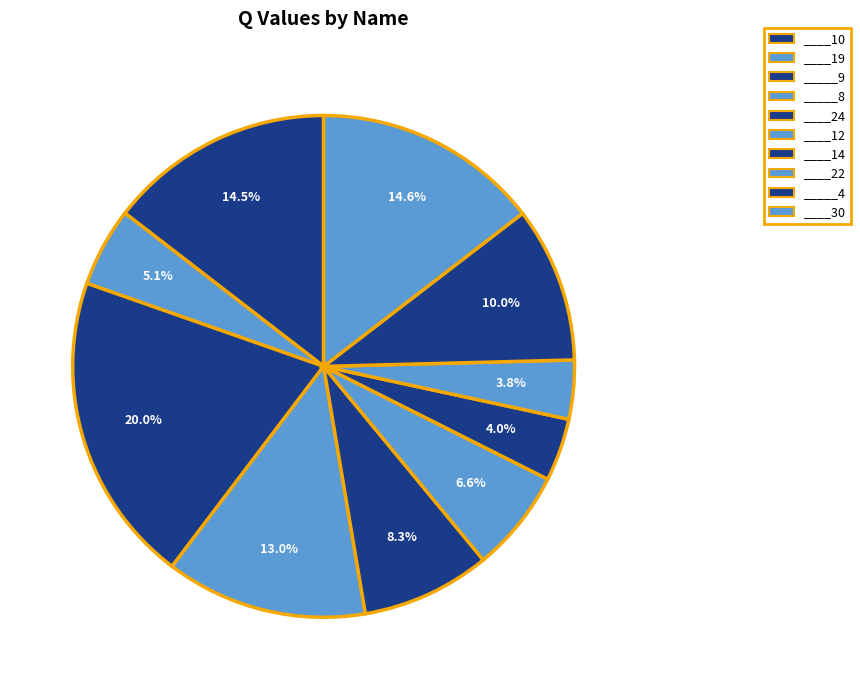

To the nearest percent, what is the average slice percentage?

10%